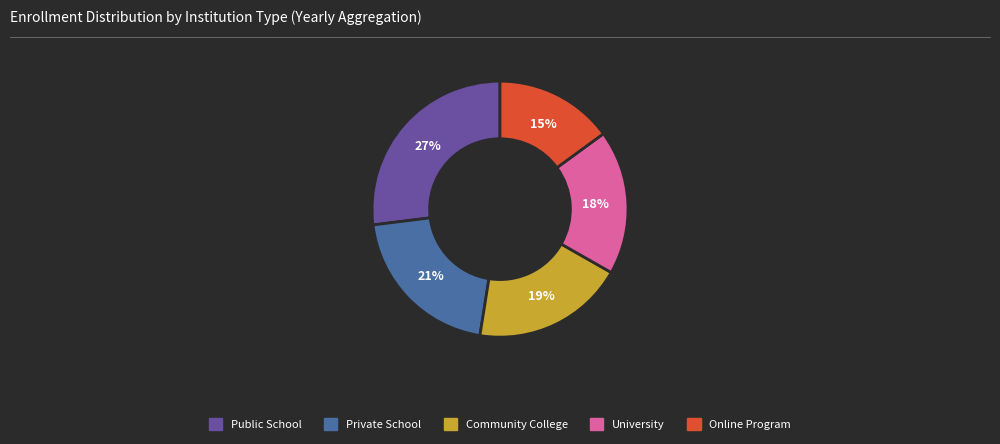

Is there a majority slice in this chart?

No